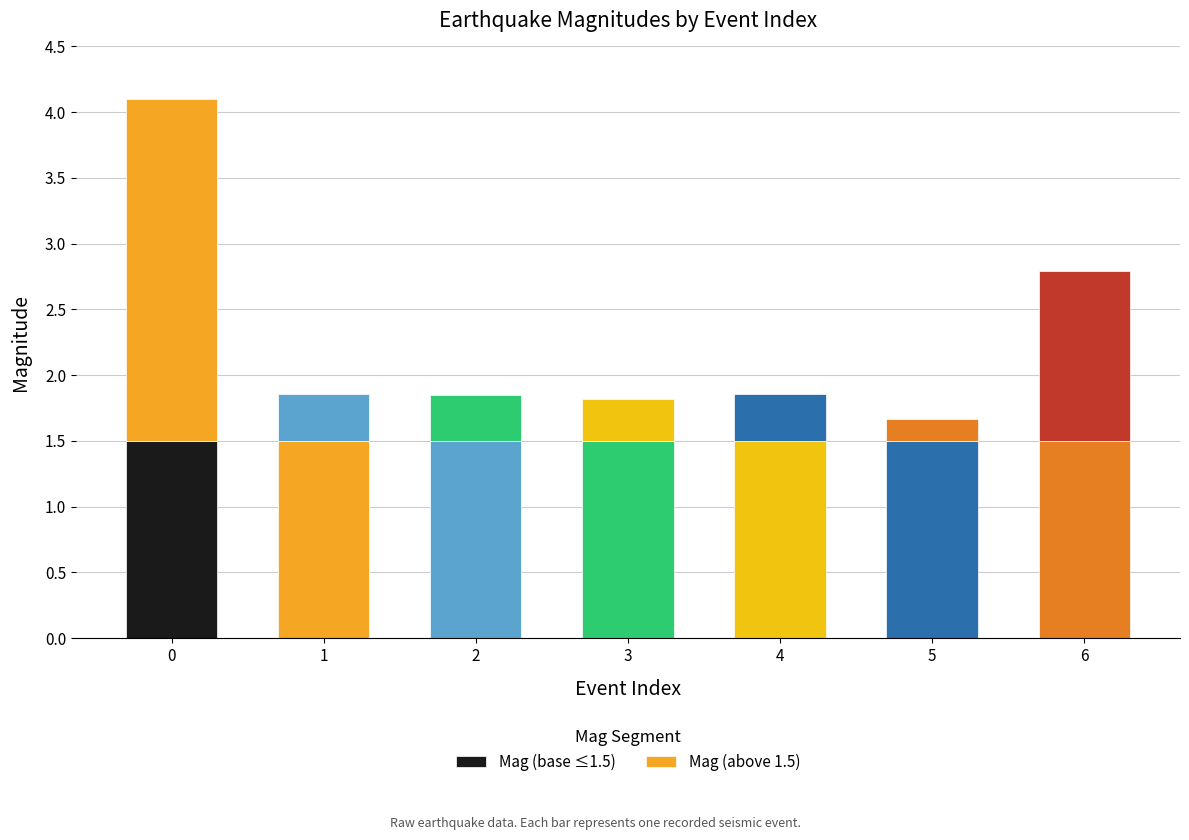

Are the bars grouped side by side (vs. stacked)?

No